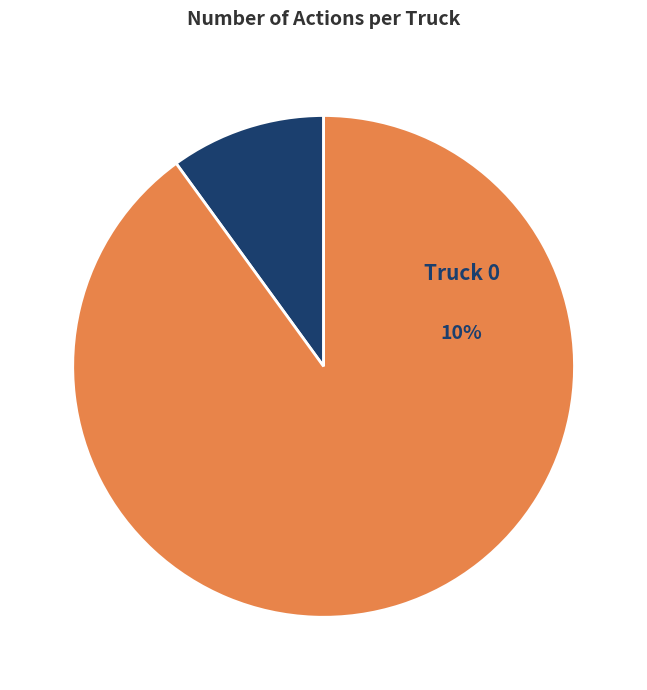

Is it true that Truck 1 is 84% of the pie?

False